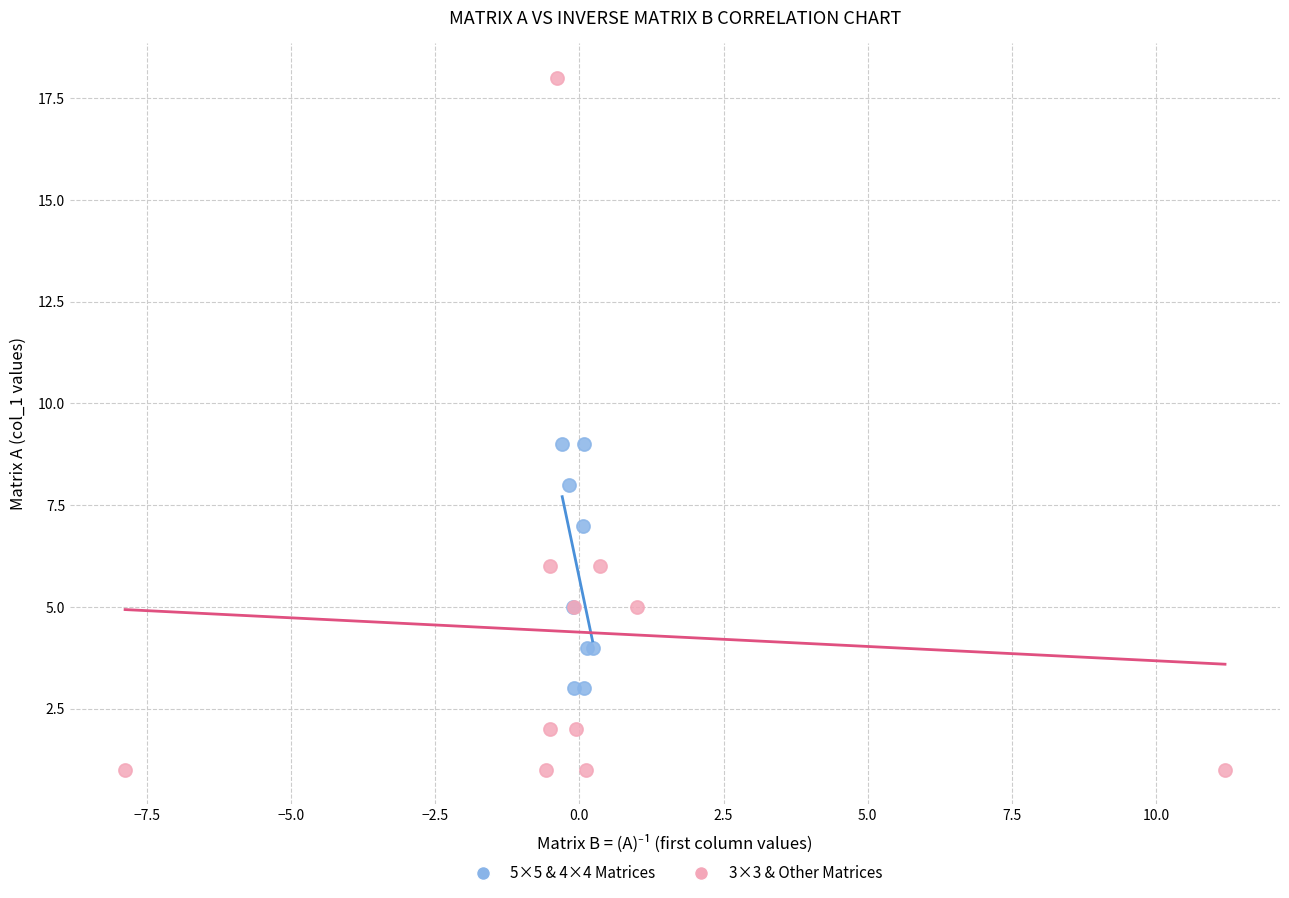

Which series has the widest spread of Y values?

3×3 & Other Matrices